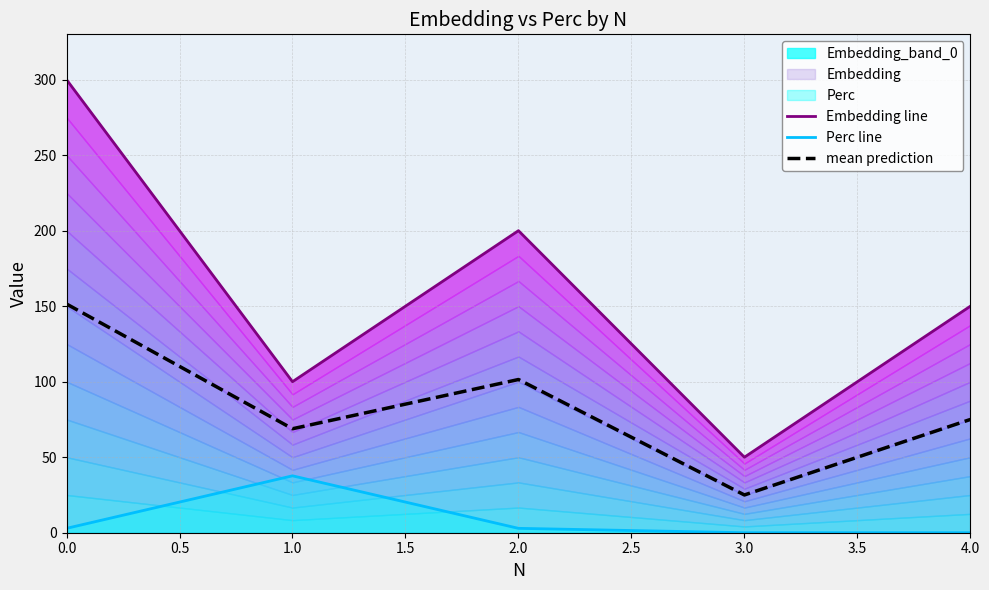

True or false: mean prediction has a value of 68.8 at 1.0.

True